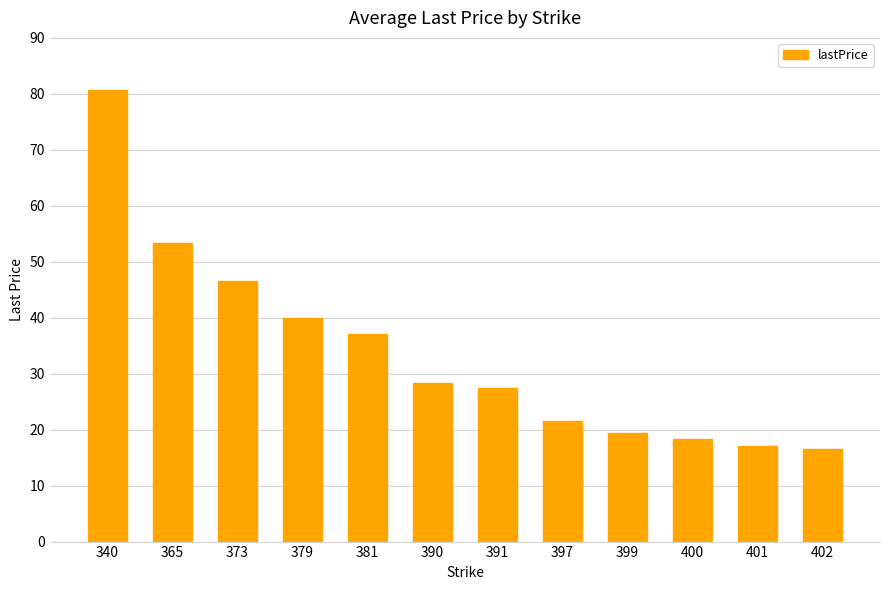

At which category does the chart reach its peak across all series?

340